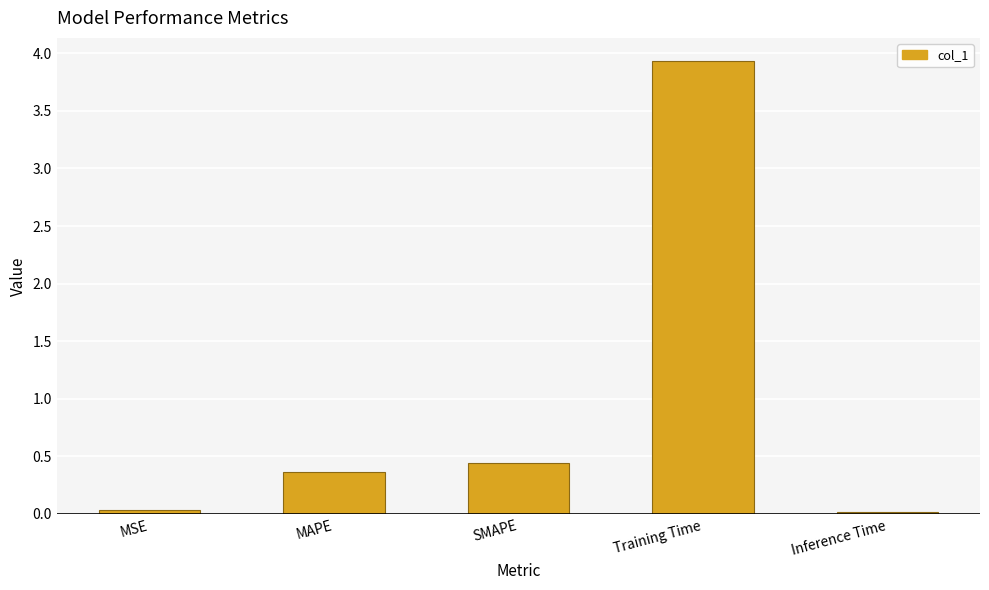

What is the difference between the maximum and minimum values?

3.9